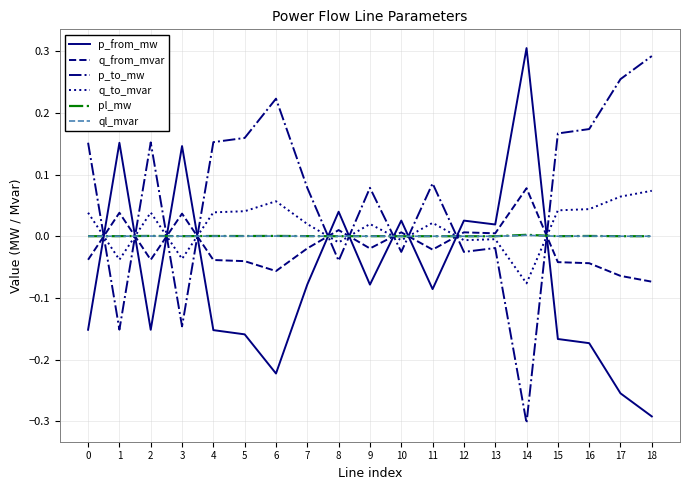

How many distinct data groups are displayed?

6